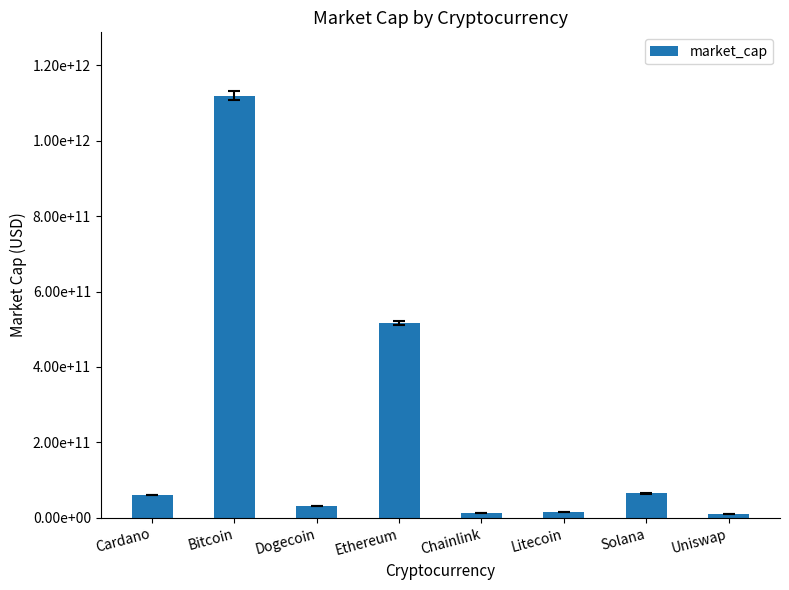

What is the difference between the maximum and minimum values?

1109968856588